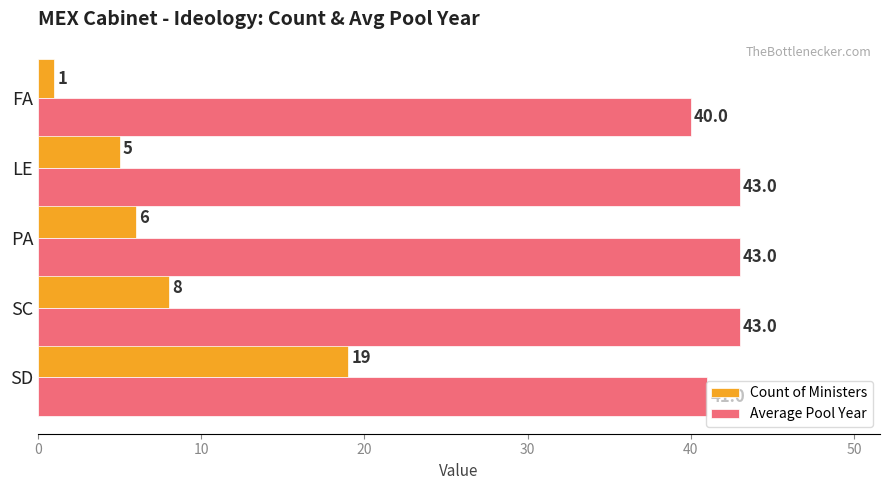

Where is Average Pool Year nearest to the value 41?

SD